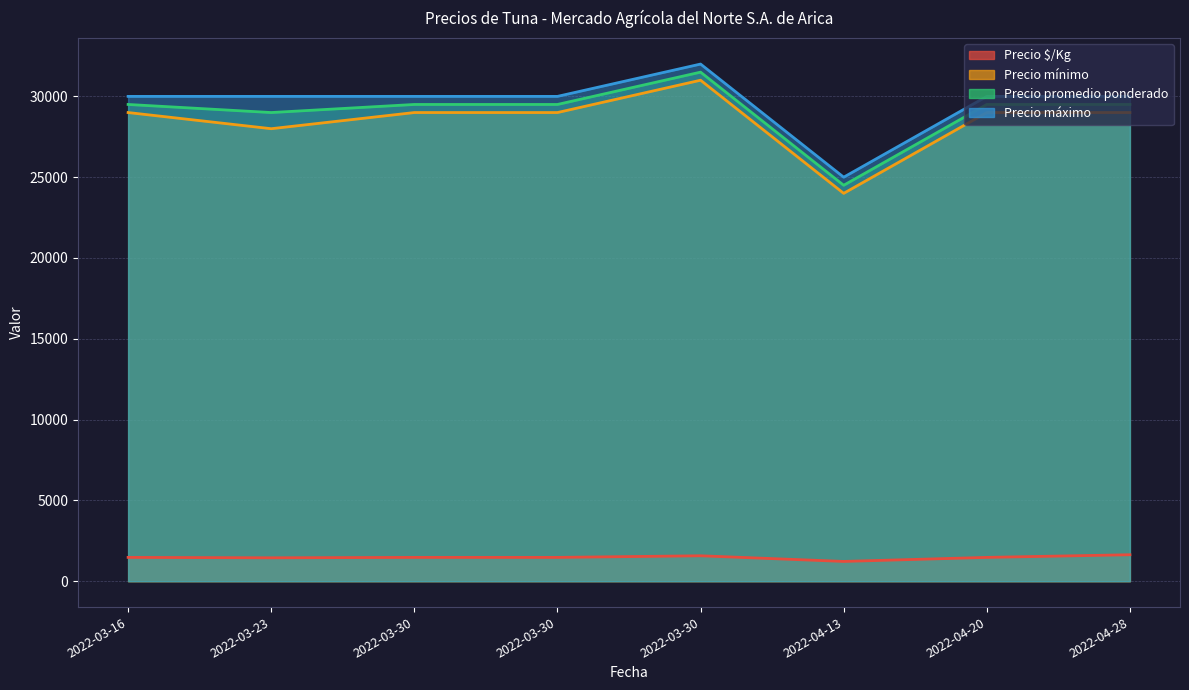

At how many categories does at least one series exceed 30789?

1